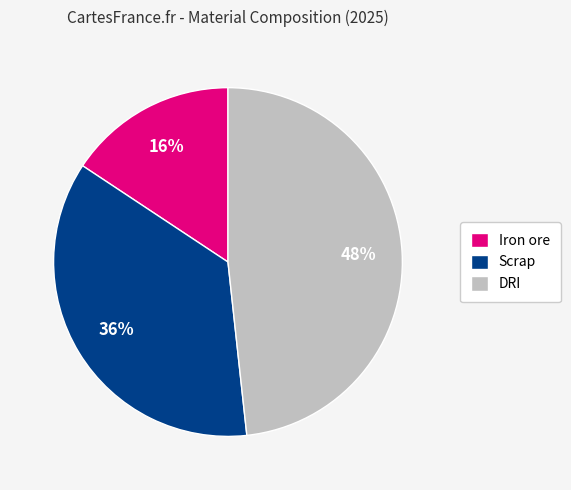

To the nearest percent, what is the combined percentage of Iron ore and DRI?

64%